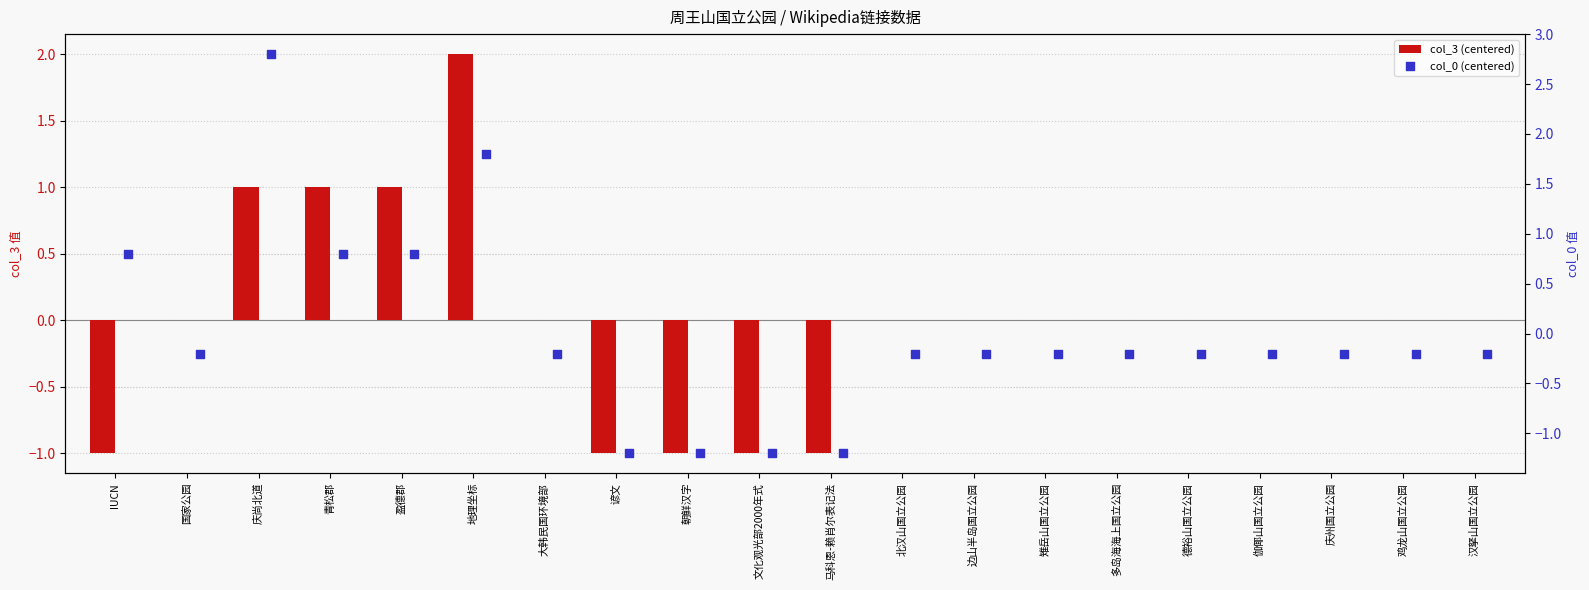

What are all the series names shown in the legend?

col_3 (centered), col_0 (centered)